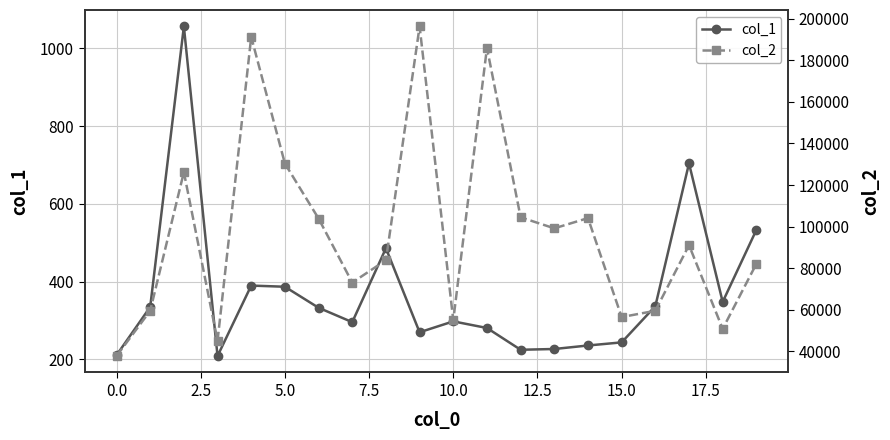

True or false: col_1 has more than 2 points higher than both neighbors.

True